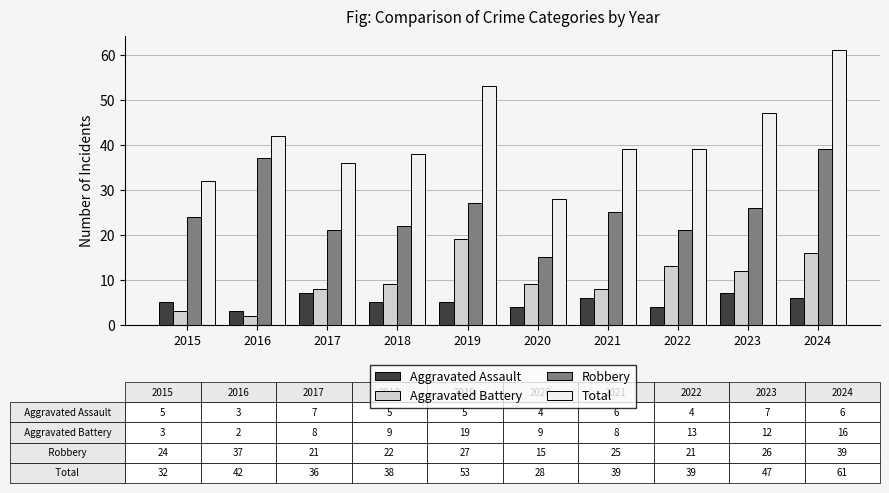

Reading left to right, transcribe all the data shown in this chart.

Aggravated Assault: 2015=5	2016=3	2017=7	2018=5	2019=5	2020=4	2021=6	2022=4	2023=7	2024=6
Aggravated Battery: 2015=3	2016=2	2017=8	2018=9	2019=19	2020=9	2021=8	2022=13	2023=12	2024=16
Robbery: 2015=24	2016=37	2017=21	2018=22	2019=27	2020=15	2021=25	2022=21	2023=26	2024=39
Total: 2015=32	2016=42	2017=36	2018=38	2019=53	2020=28	2021=39	2022=39	2023=47	2024=61